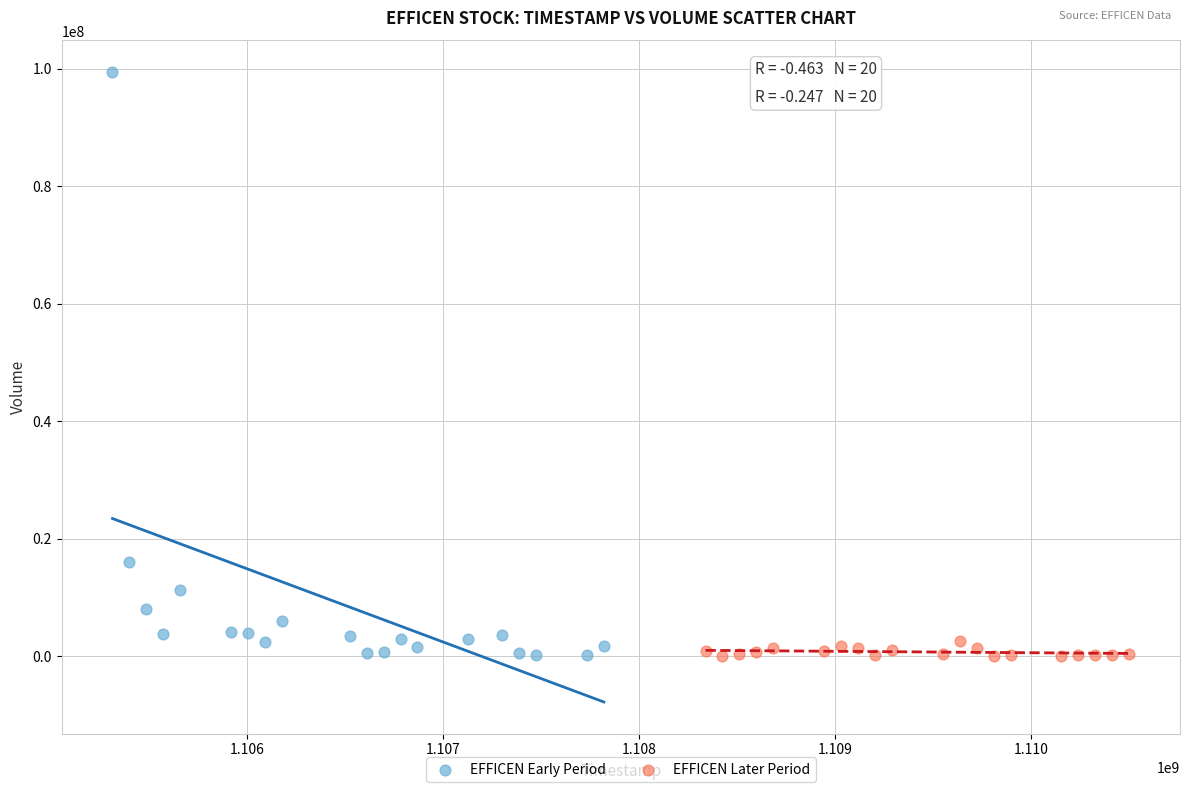

Which series contains the highest Y value?

EFFICEN Early Period